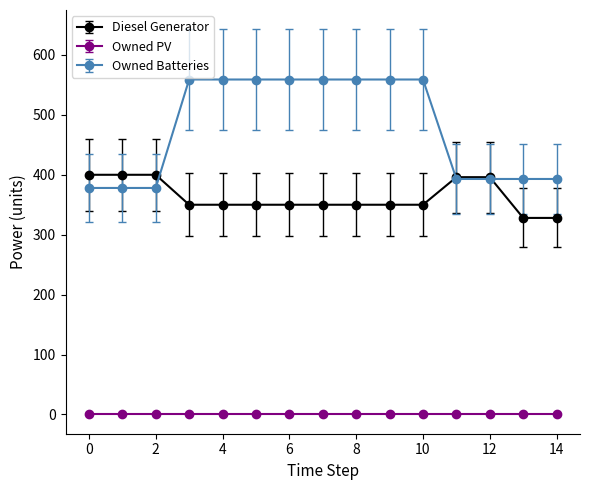

At how many categories does at least one series exceed 315?

15